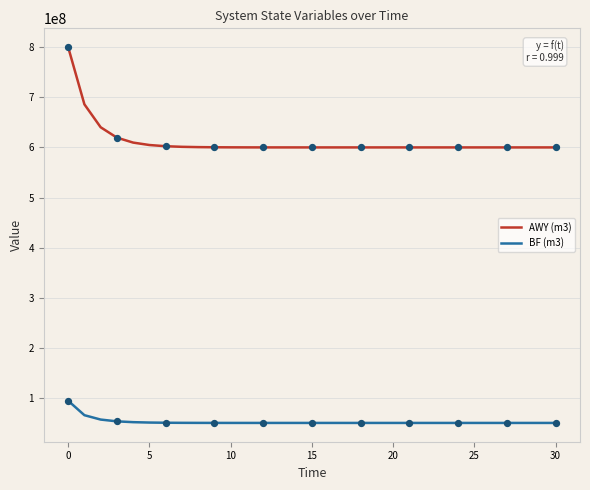

Which series has the widest spread of values?

AWY (m3)